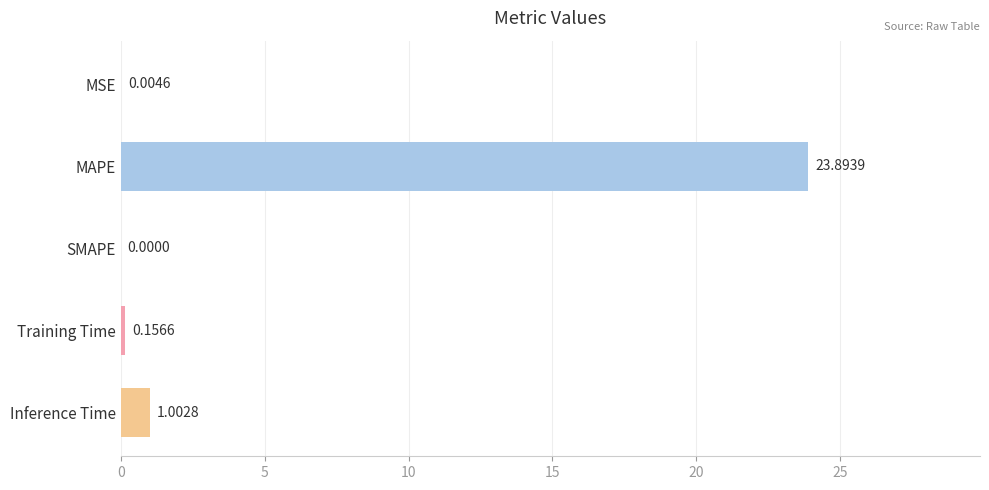

How many values are above zero?

4